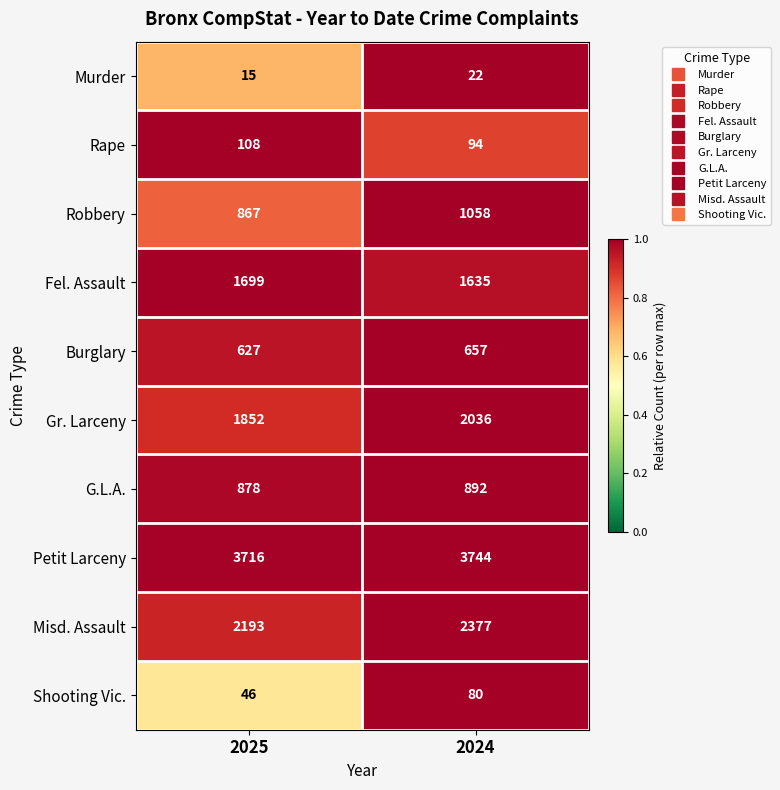

What is the total value across all series at 2024?

12595